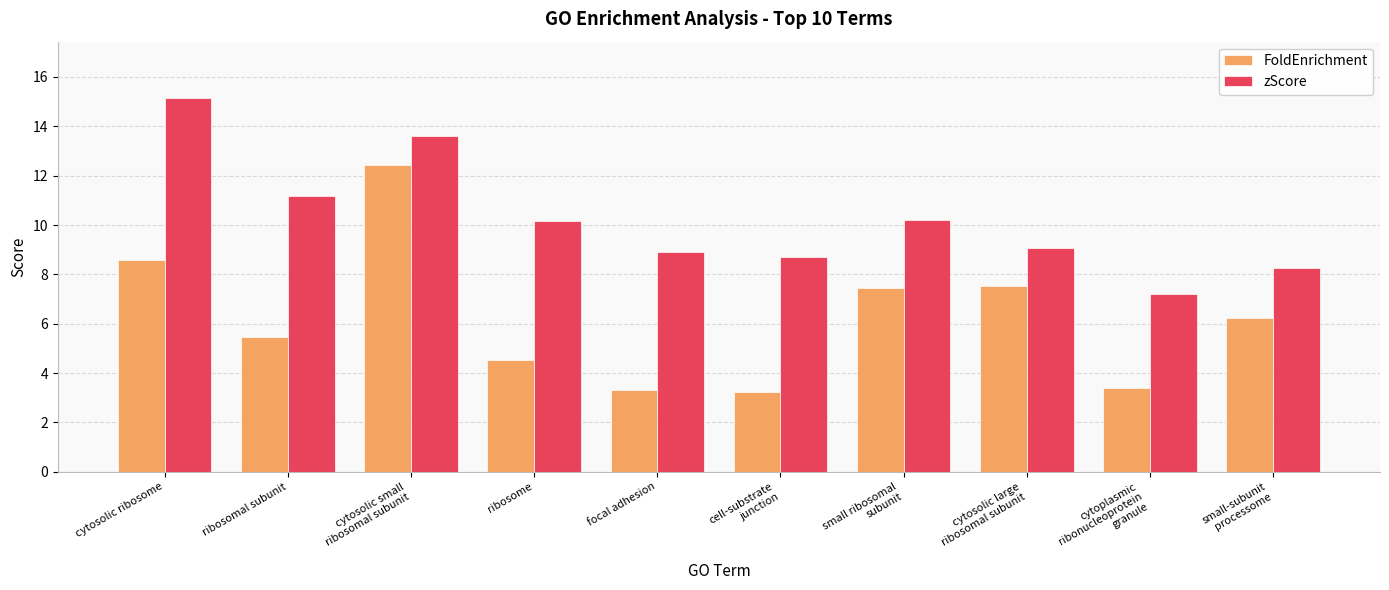

Reading left to right, transcribe all the data shown in this chart.

FoldEnrichment: cytosolic ribosome=8.6	ribosomal subunit=5.4	cytosolic small
ribosomal subunit=12.4	ribosome=4.5	focal adhesion=3.3	cell-substrate
junction=3.3	small ribosomal
subunit=7.5	cytosolic large
ribosomal subunit=7.5	cytoplasmic
ribonucleoprotein
granule=3.4	small-subunit
processome=6.2
zScore: cytosolic ribosome=15.2	ribosomal subunit=11.2	cytosolic small
ribosomal subunit=13.6	ribosome=10.2	focal adhesion=8.9	cell-substrate
junction=8.7	small ribosomal
subunit=10.2	cytosolic large
ribosomal subunit=9.1	cytoplasmic
ribonucleoprotein
granule=7.2	small-subunit
processome=8.3